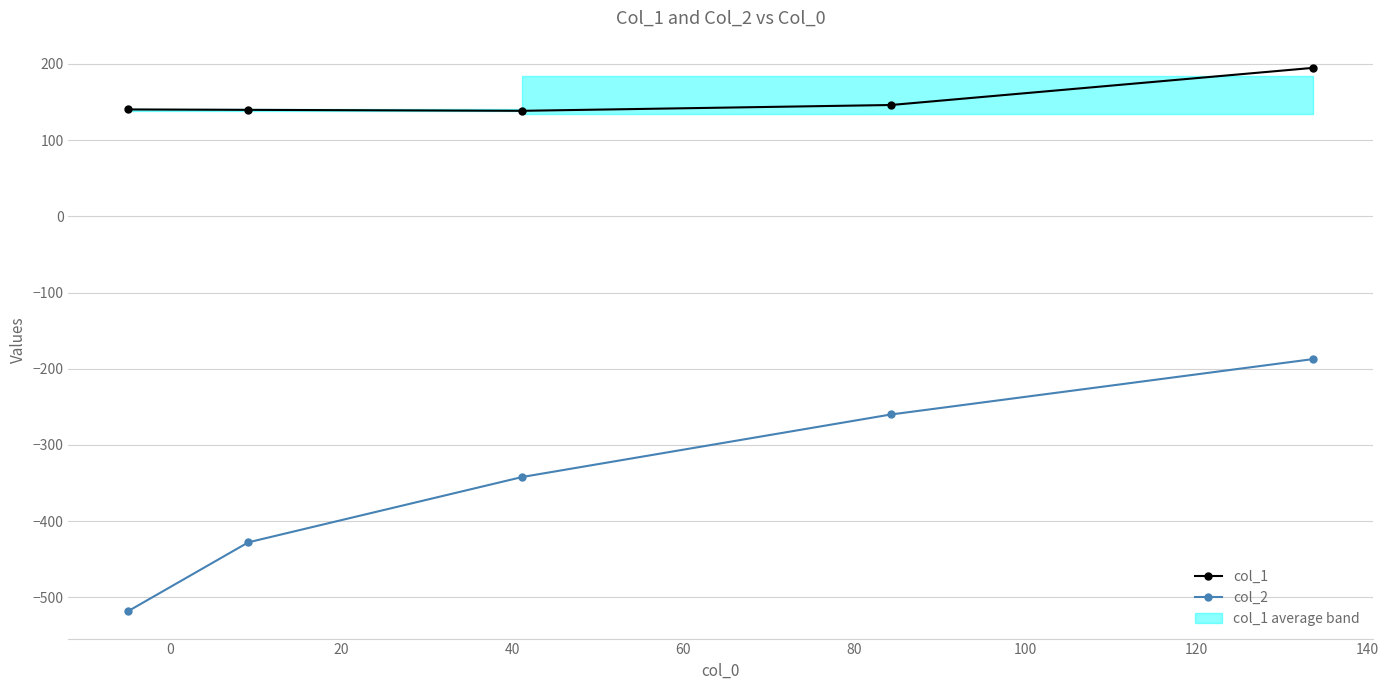

What is the value of the col_2 point at the 1st from the left?

-518.6